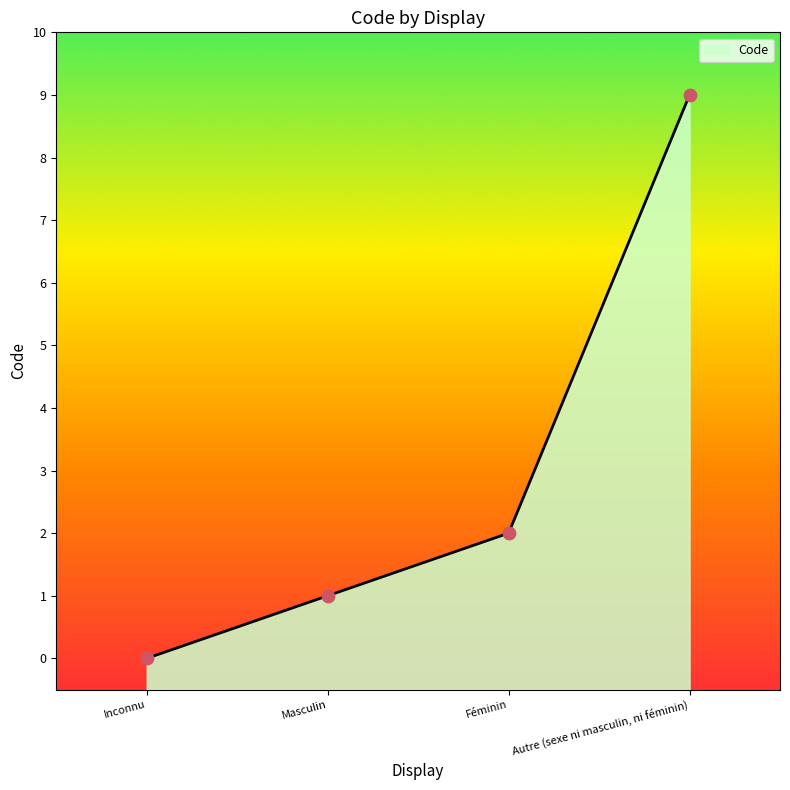

Between Inconnu and Autre (sexe ni masculin, ni féminin), which is larger?

Autre (sexe ni masculin, ni féminin)